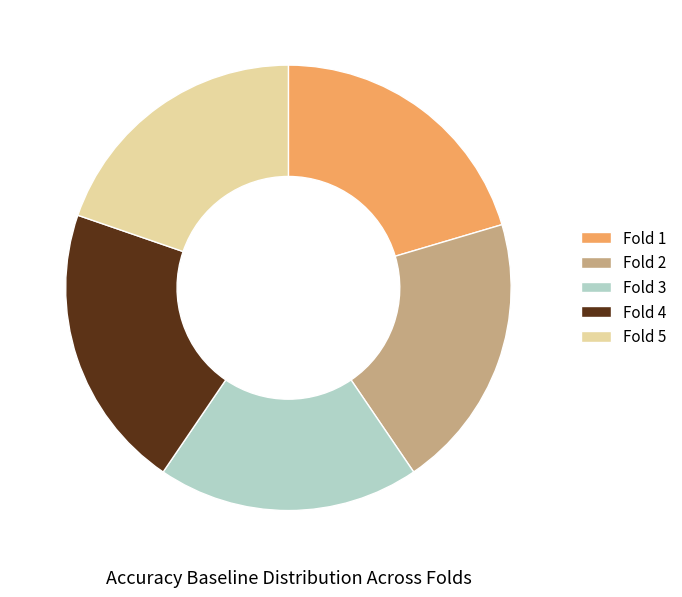

Which has a higher value, Fold 2 or Fold 3?

Fold 2